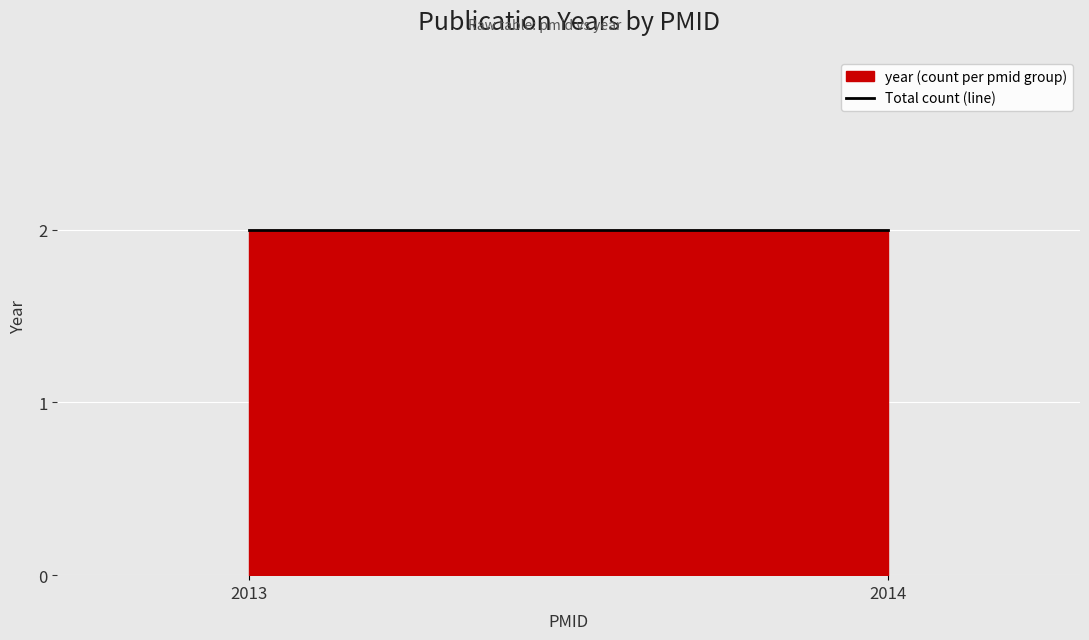

How many lines are shown in the chart?

1